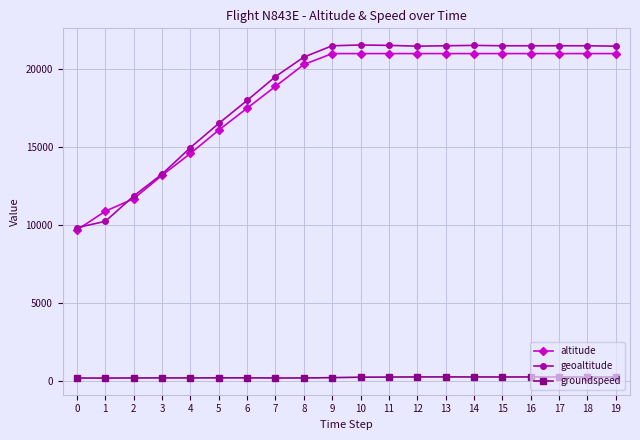

Which series has the widest spread of values?

geoaltitude